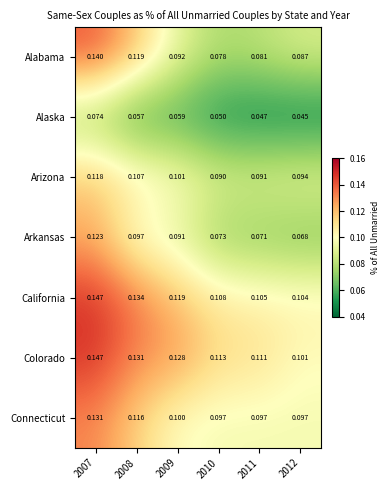

Is the value of Arkansas at 2010 greater than the value of Alabama at 2007?

No